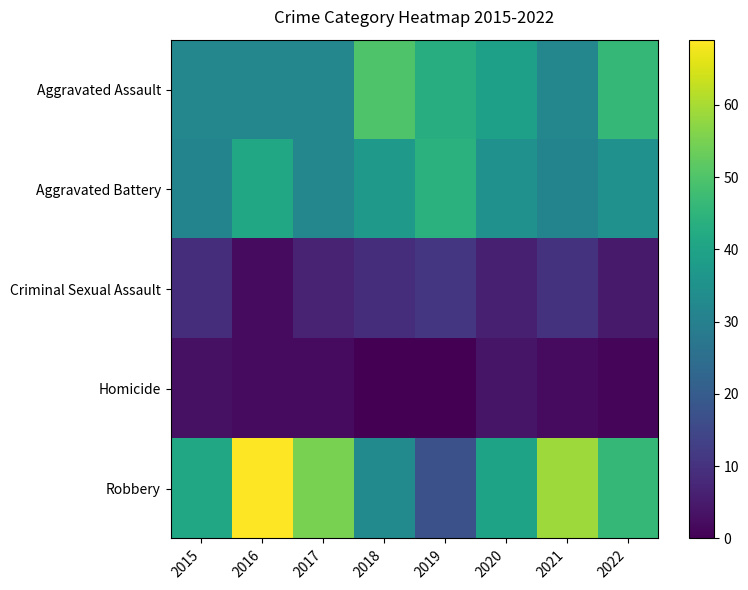

What is the spread (max minus min) of values at 2019?

44